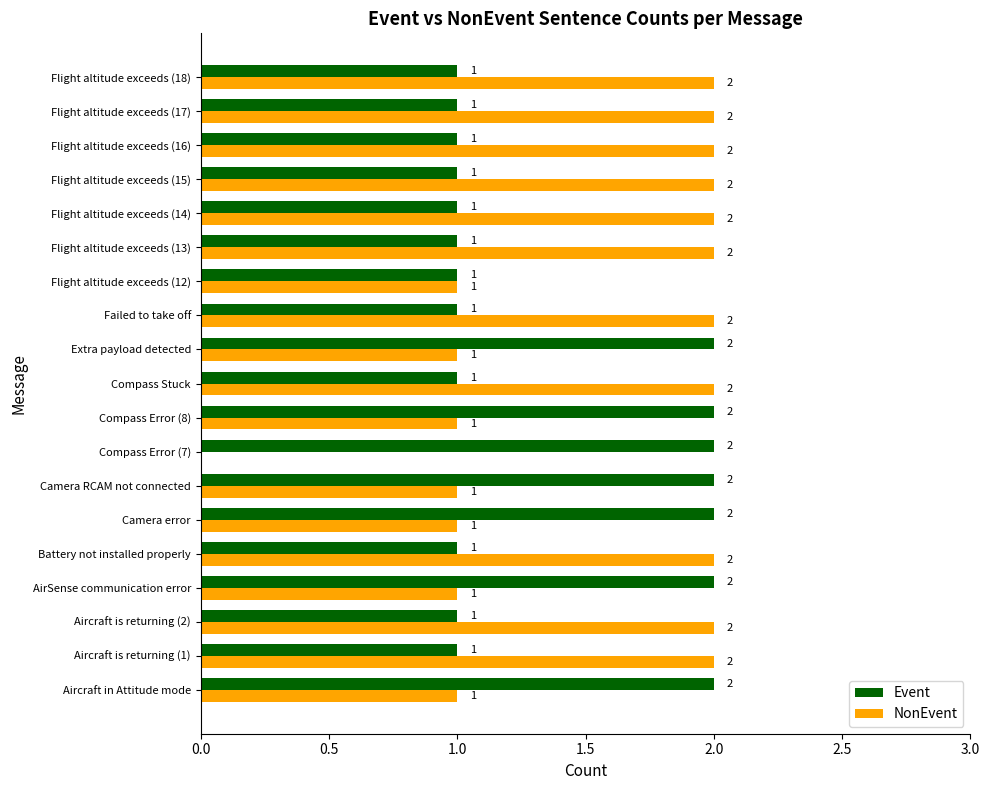

What is the sum of all NonEvent values?

29